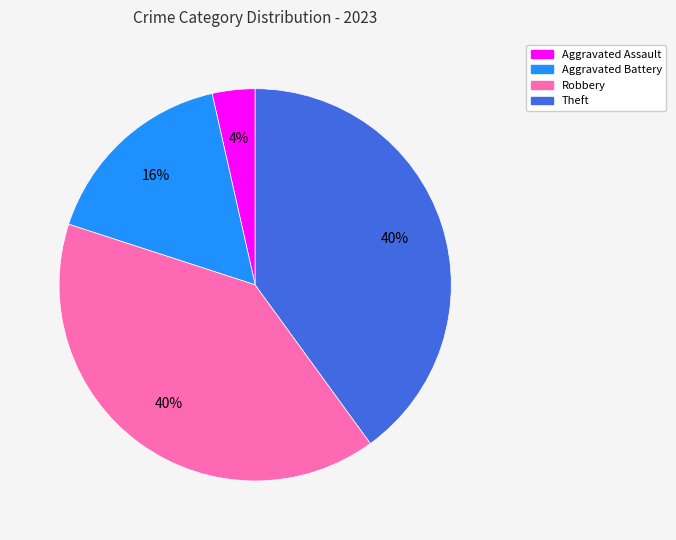

Count the number of slices in the pie.

4